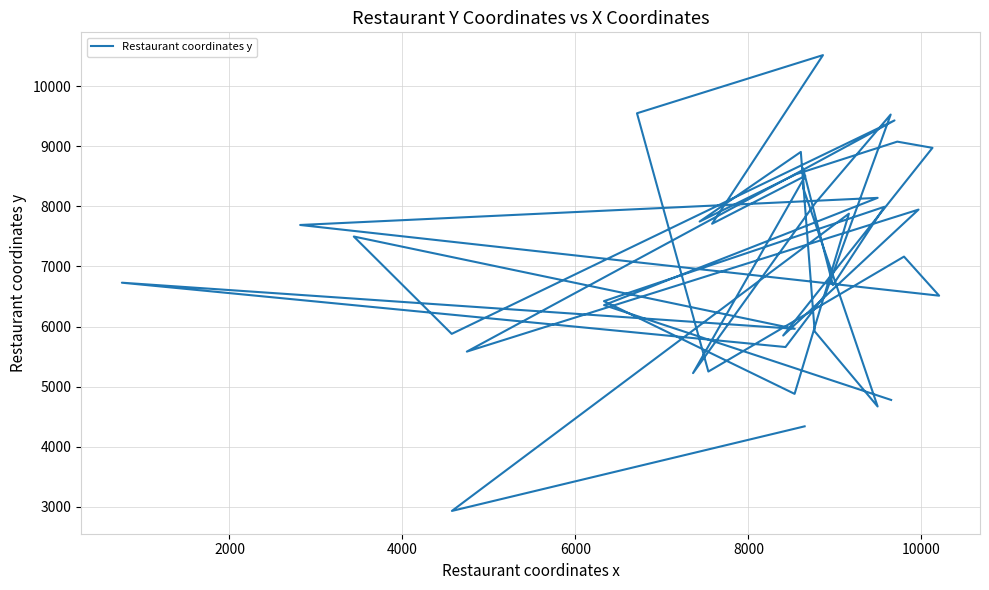

Is this an area chart (filled region under the line)?

No